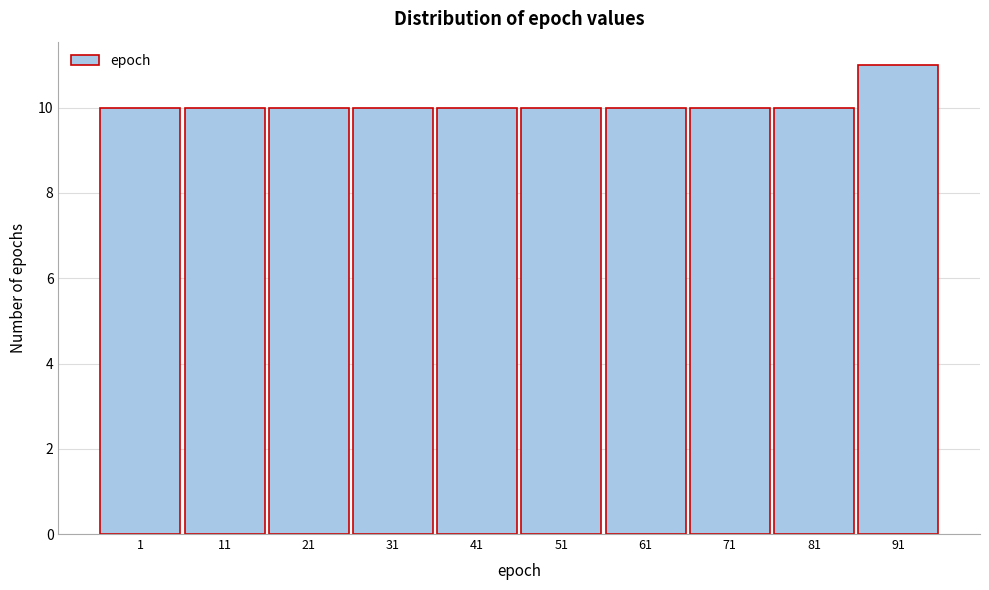

Reading right to left, extract all data points from this chart.

11	10	10	10	10	10	10	10	10	10